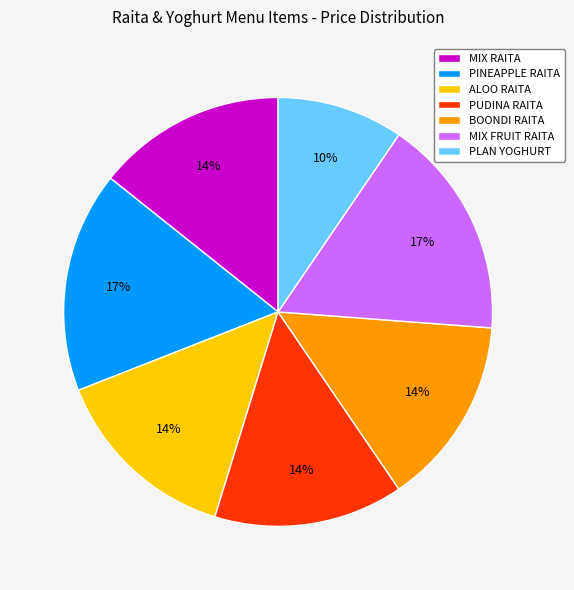

What is the smallest slice in the pie chart?

PLAN YOGHURT